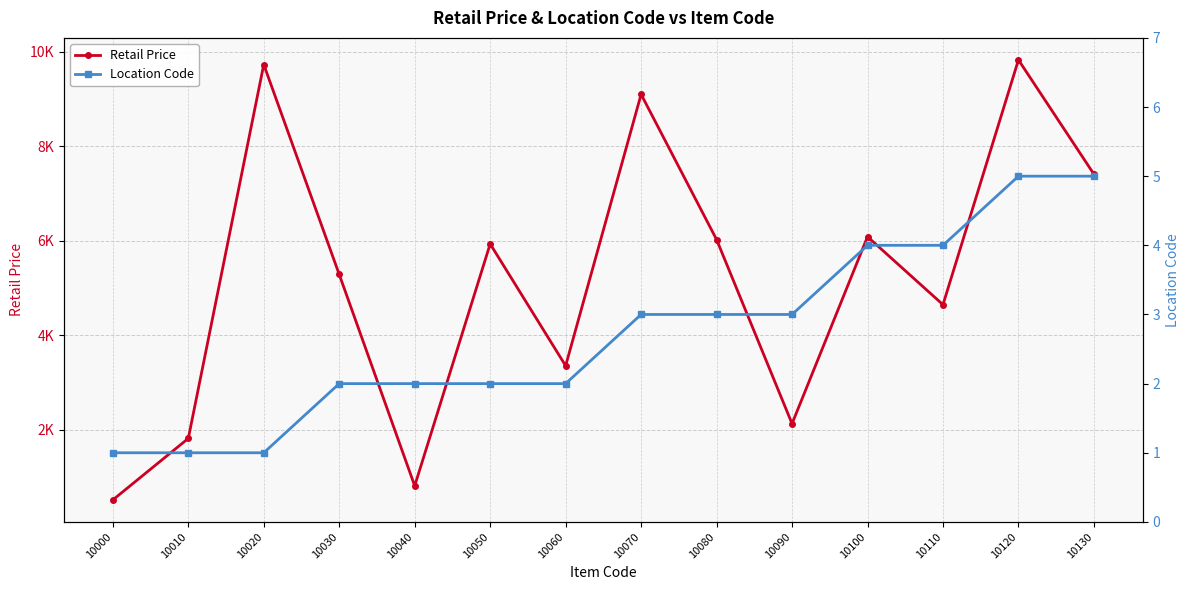

At which label does Location Code reach its minimum?

10000